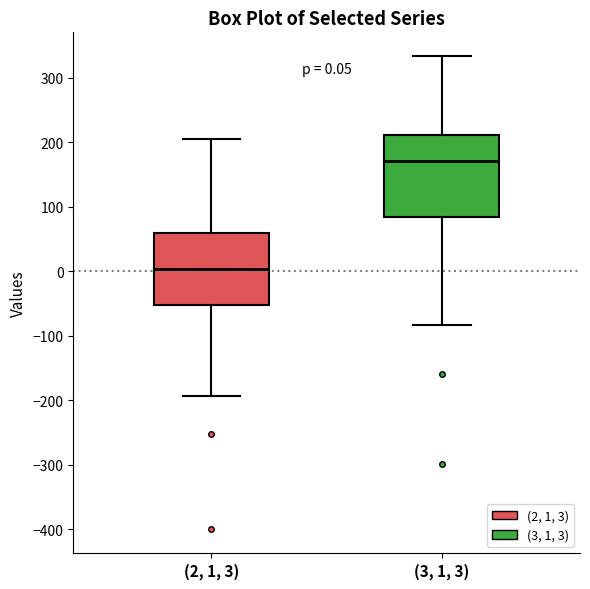

Comparing the boxes themselves (not the whiskers), which one is the tallest?

(3, 1, 3)